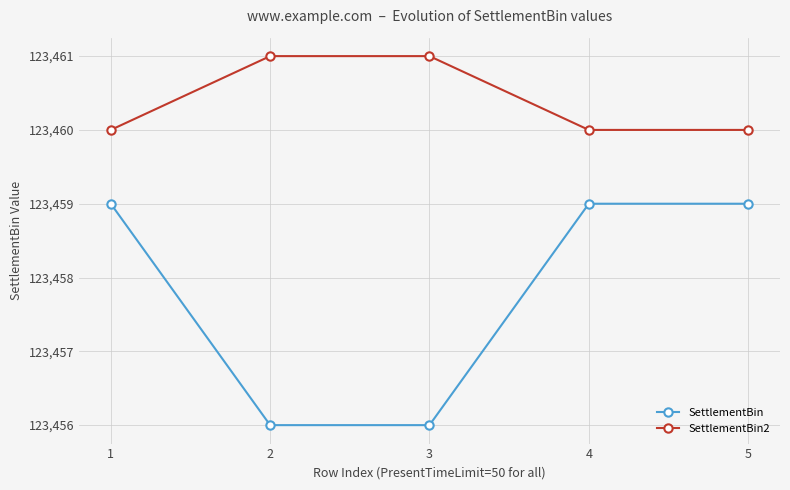

What is the value of the SettlementBin2 point at the 5th from the left?

123460